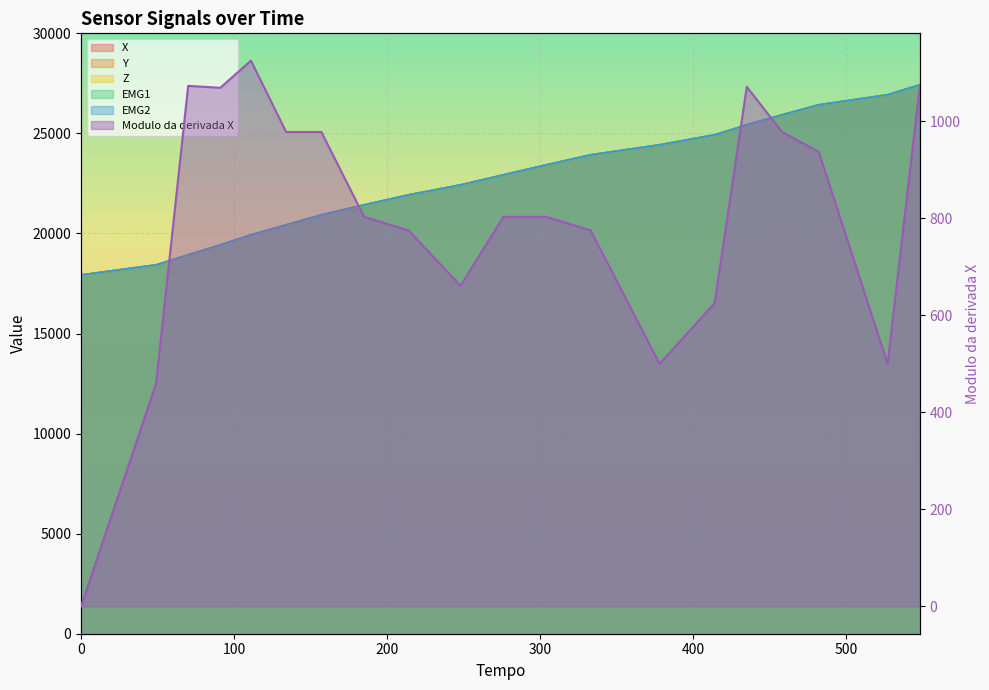

At which label does EMG1 first exceed 22928?

304